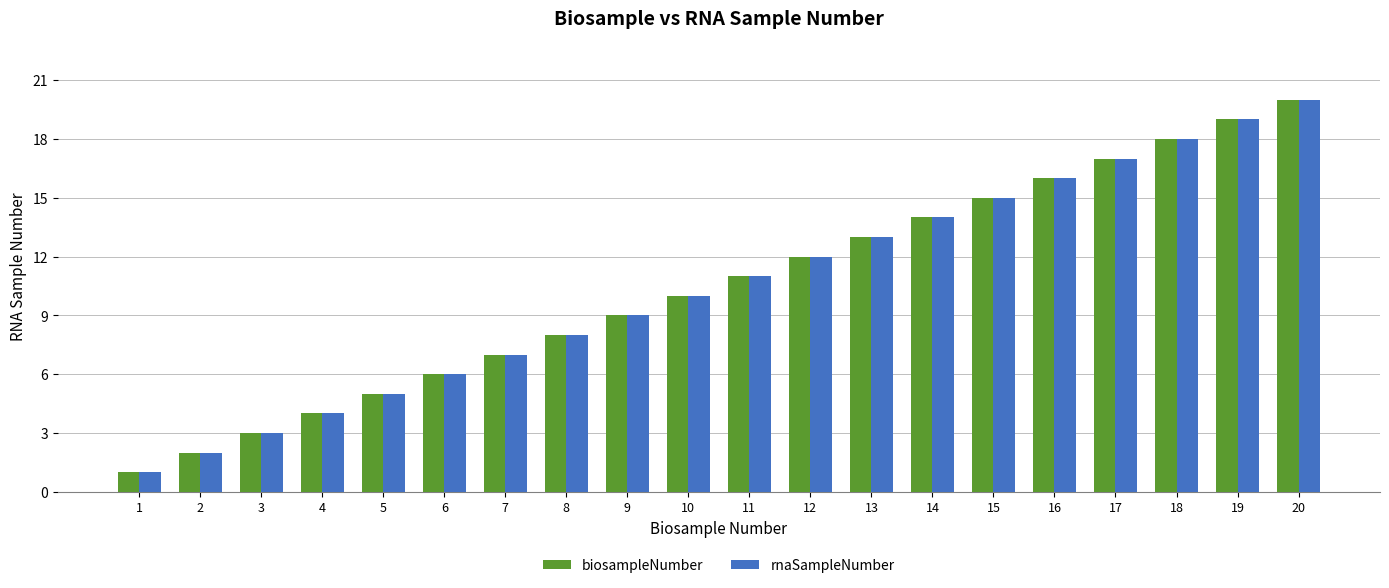

Reading left to right, what are all the values shown in this chart?

biosampleNumber: 1	2	3	4	5	6	7	8	9	10	11	12	13	14	15	16	17	18	19	20
rnaSampleNumber: 1	2	3	4	5	6	7	8	9	10	11	12	13	14	15	16	17	18	19	20